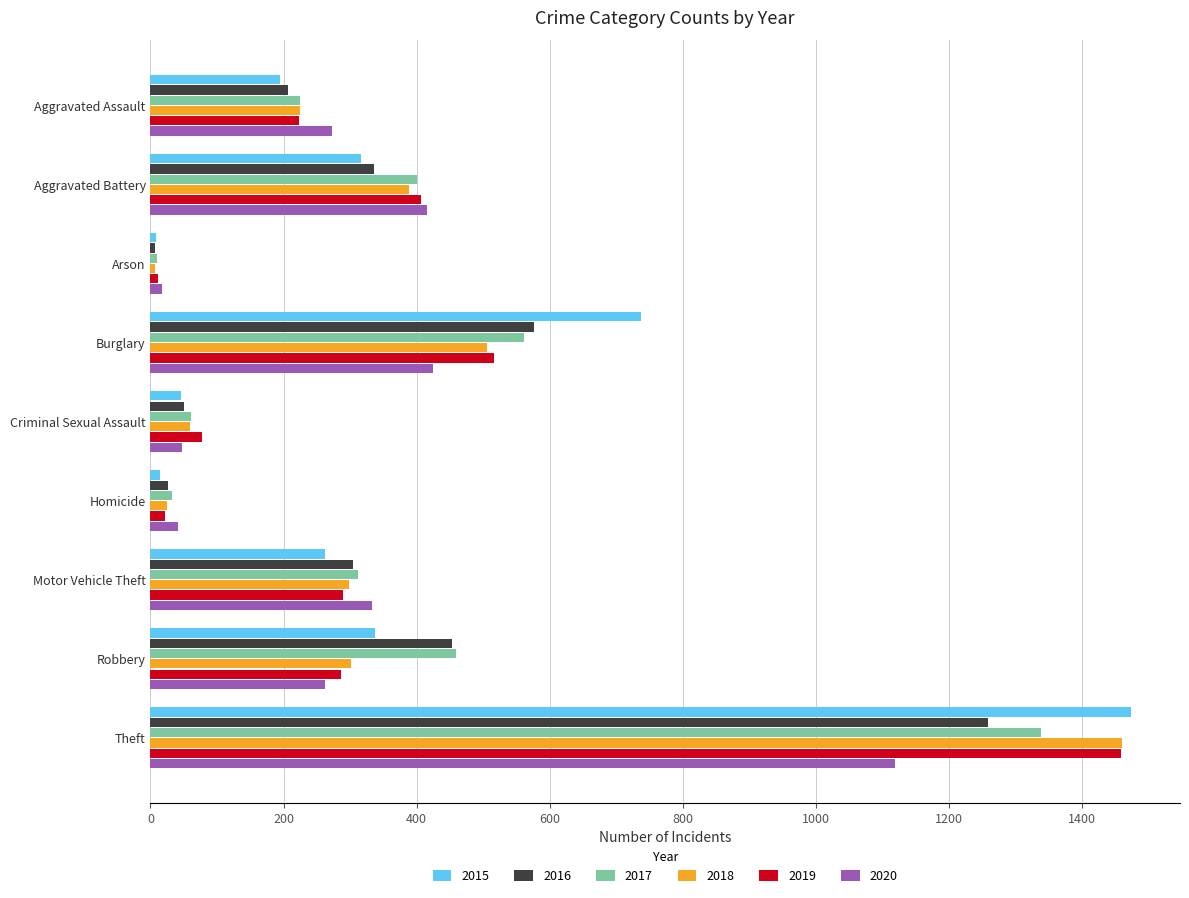

What is the approximate value of 2020 at Aggravated Battery?

416